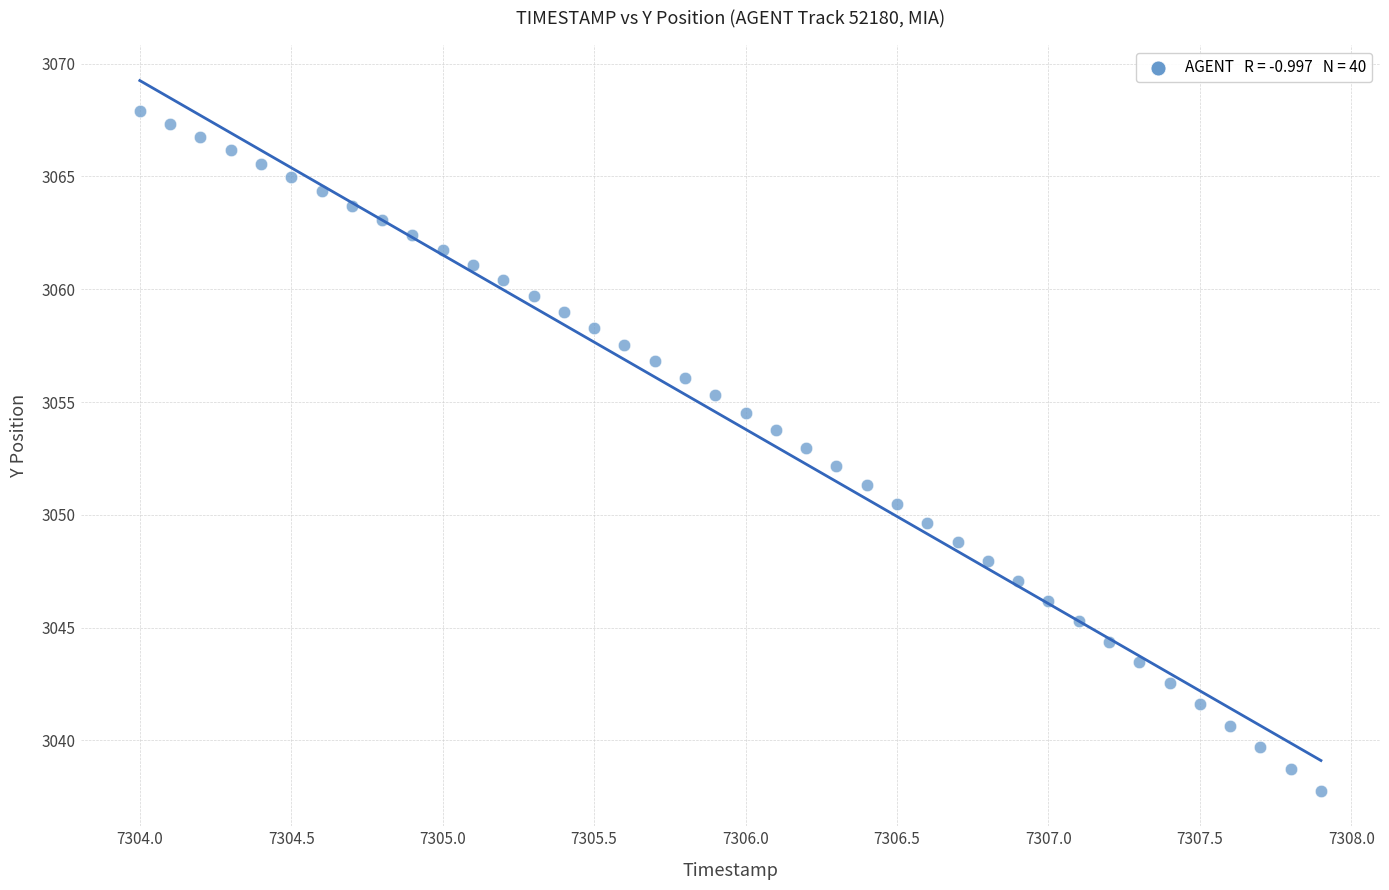

What is the range of Y values (max minus min)?

30.1